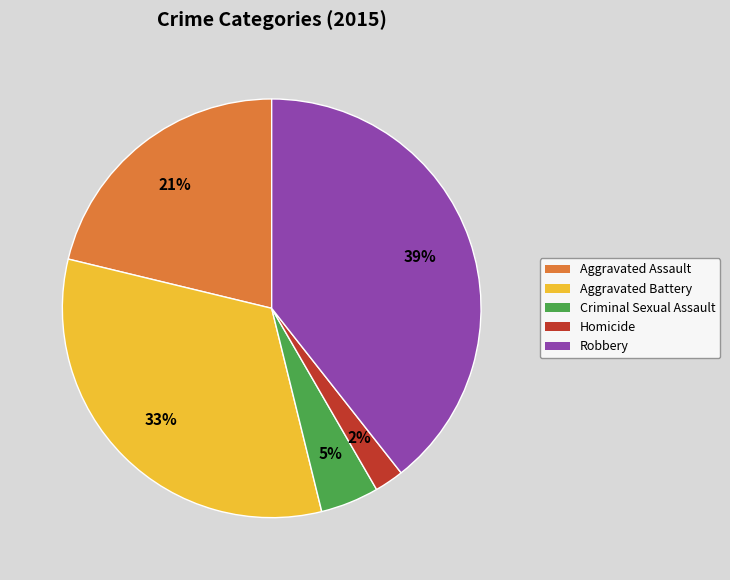

Which slice is the largest?

Robbery